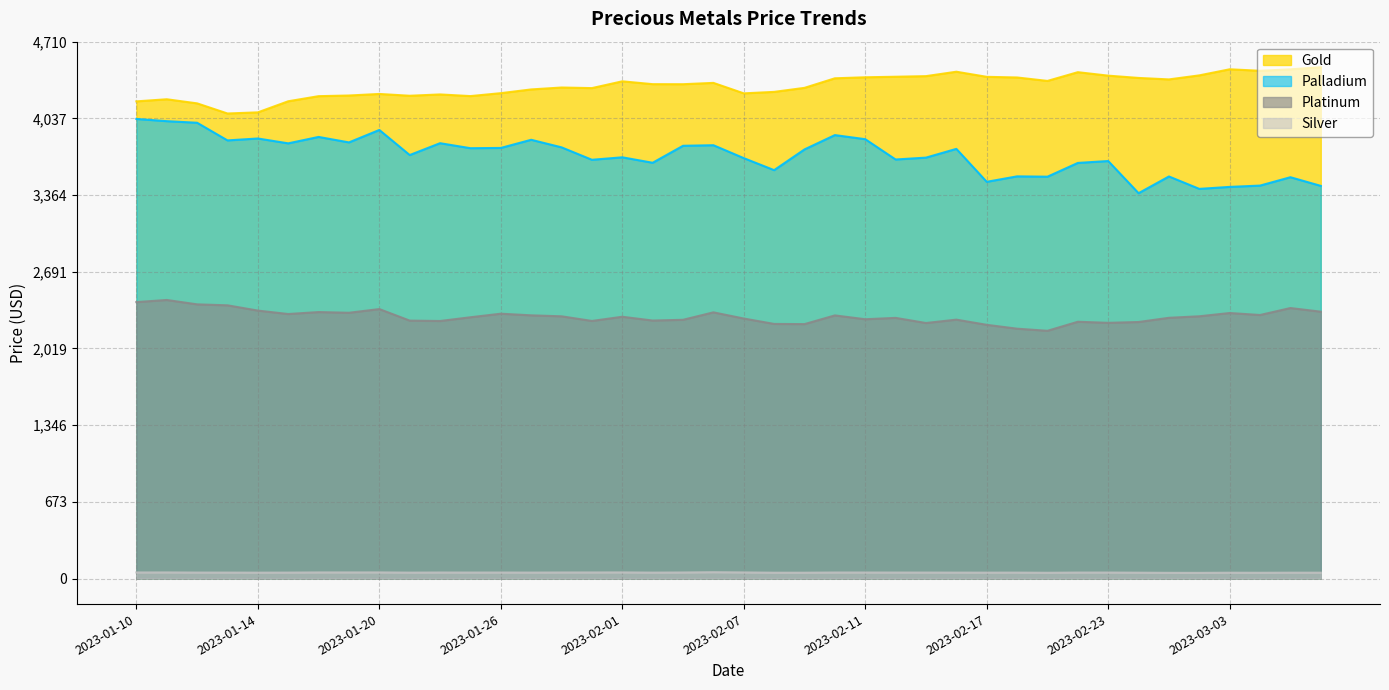

Rank the categories by palladium value from lowest to highest.

2023-02-28, 2023-03-02, 2023-03-03, 2023-03-08, 2023-03-04, 2023-02-17, 2023-03-07, 2023-02-21, 2023-03-01, 2023-02-18, 2023-02-08, 2023-02-22, 2023-02-02, 2023-02-23, 2023-01-31, 2023-02-14, 2023-02-07, 2023-02-15, 2023-02-01, 2023-01-21, 2023-02-09, 2023-02-16, 2023-01-25, 2023-01-26, 2023-01-28, 2023-02-03, 2023-02-04, 2023-01-17, 2023-01-24, 2023-01-19, 2023-01-13, 2023-01-27, 2023-02-11, 2023-01-14, 2023-01-18, 2023-02-10, 2023-01-20, 2023-01-12, 2023-01-11, 2023-01-10